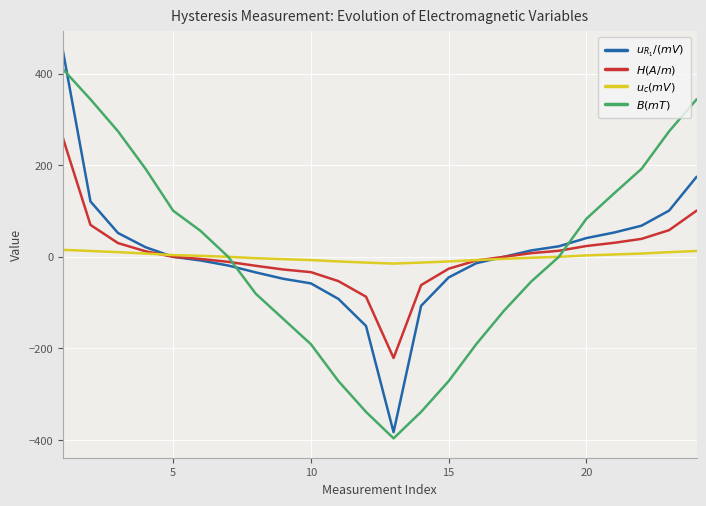

What is the maximum value shown in the chart?

450.0